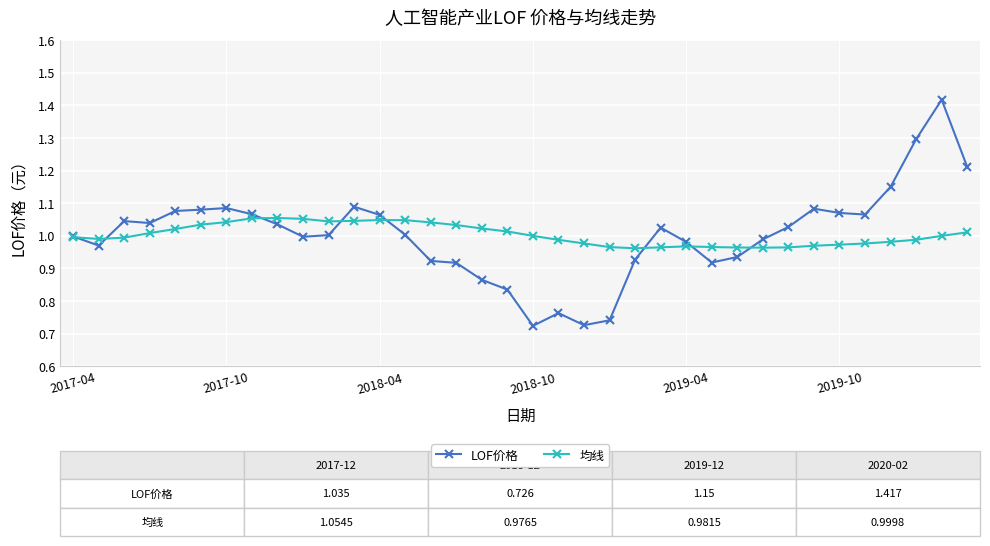

At how many categories does at least one series exceed 0?

36